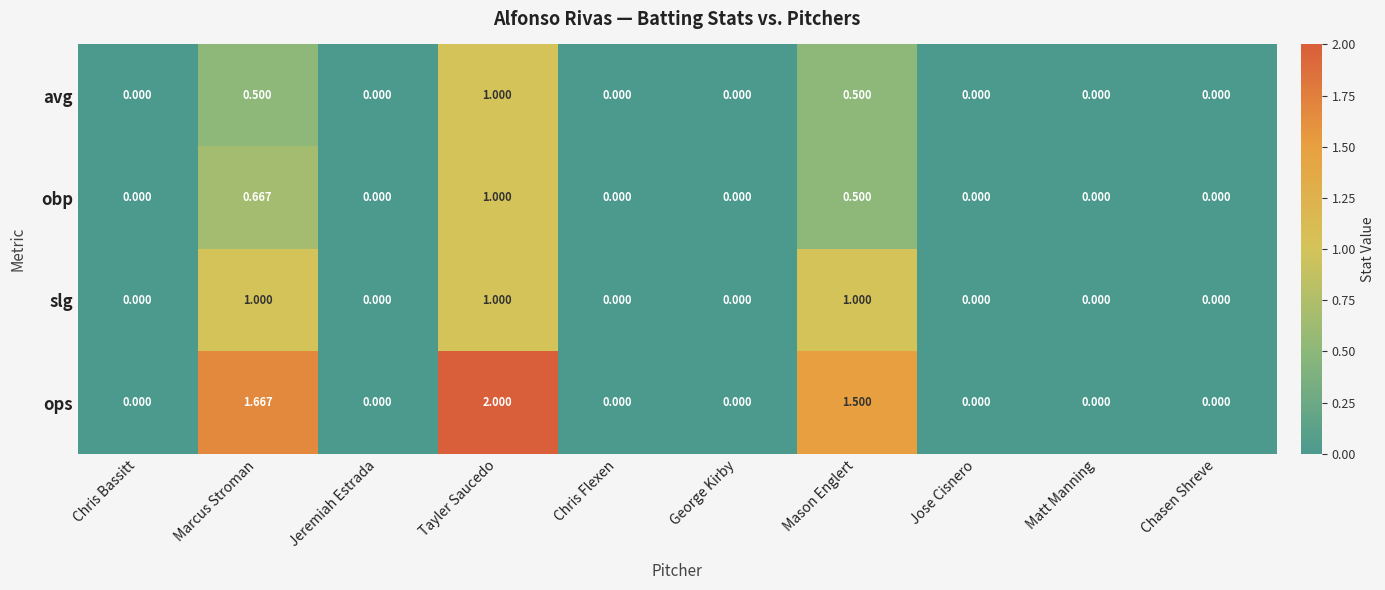

Where is ops nearest to the value 1?

Mason Englert